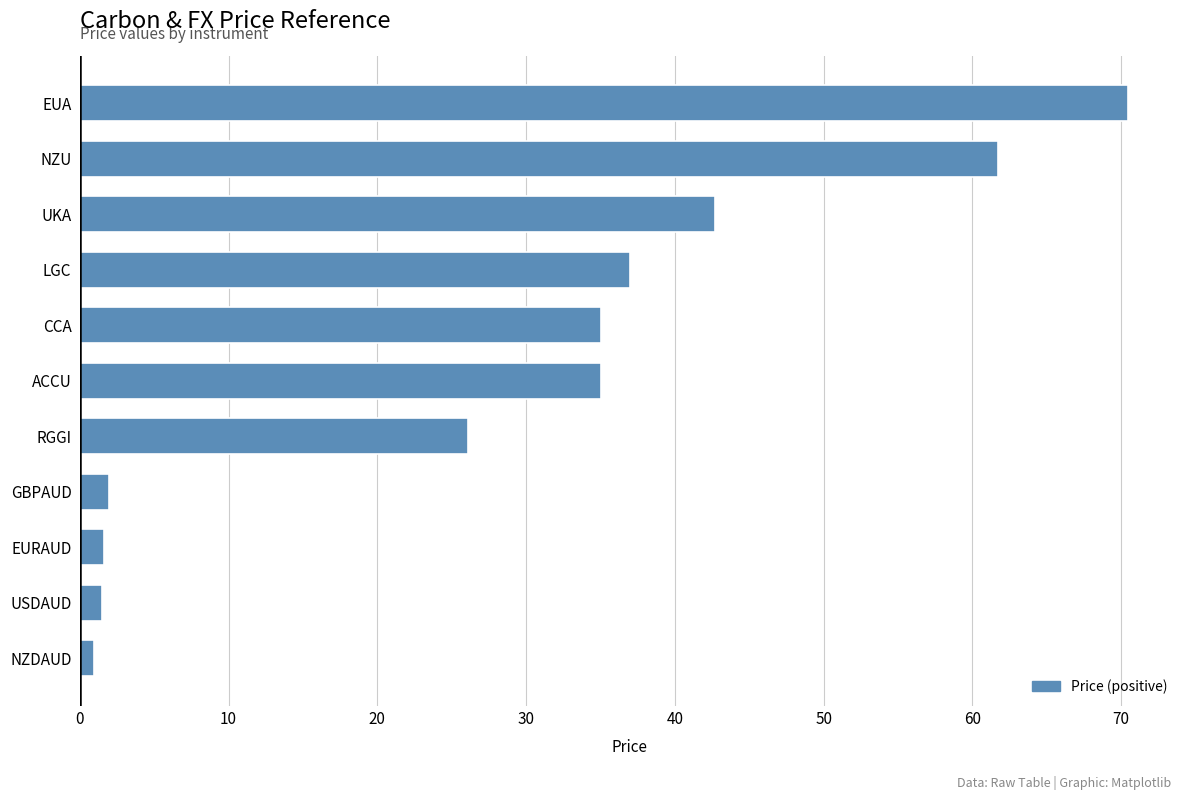

What is the sum of all values?

313.9